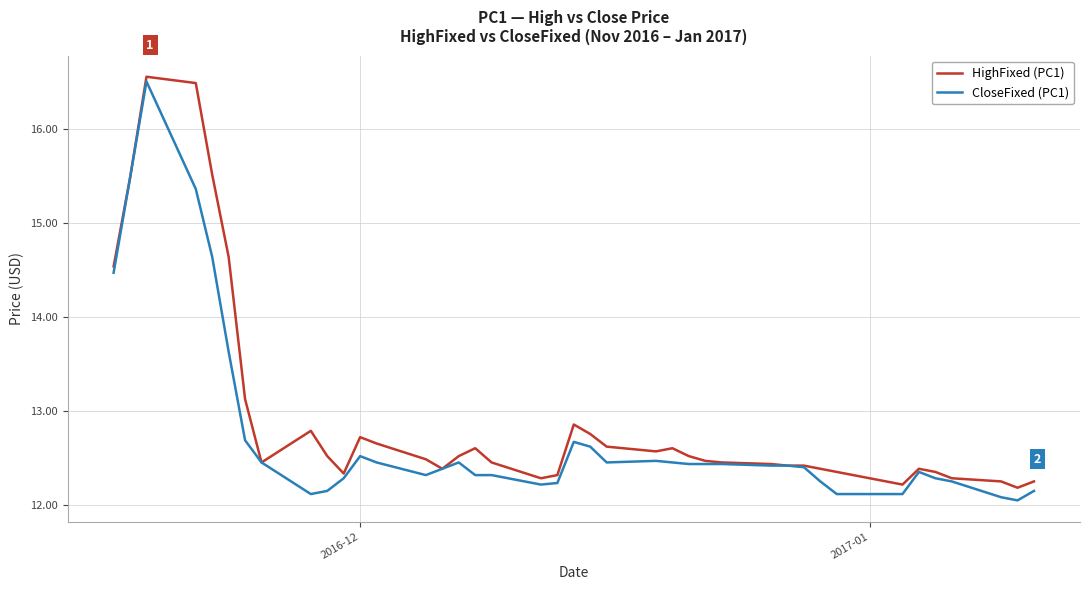

What is the smallest value displayed?

12.1